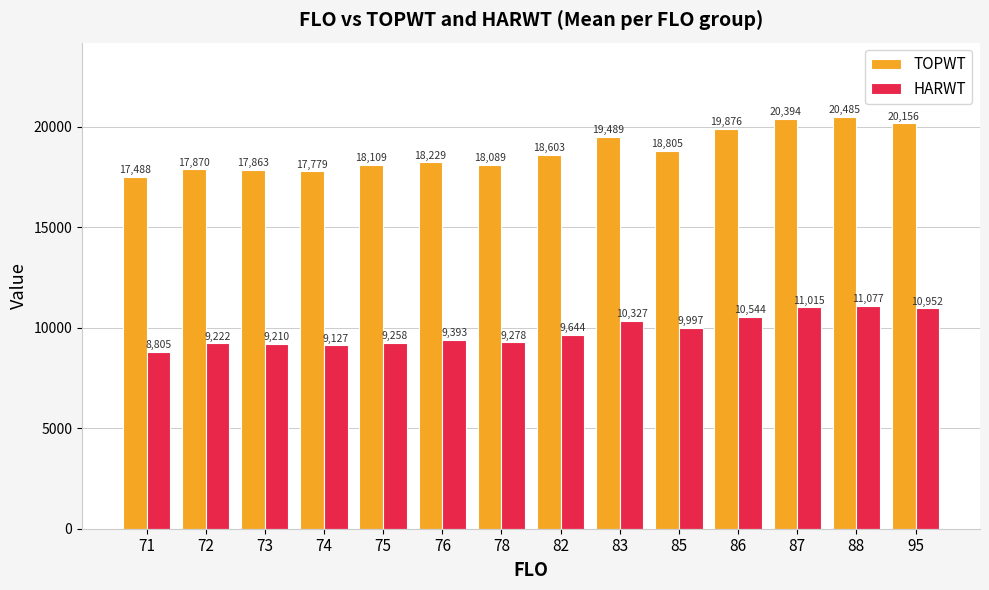

What is the difference between the HARWT values at 76 and 82?

251